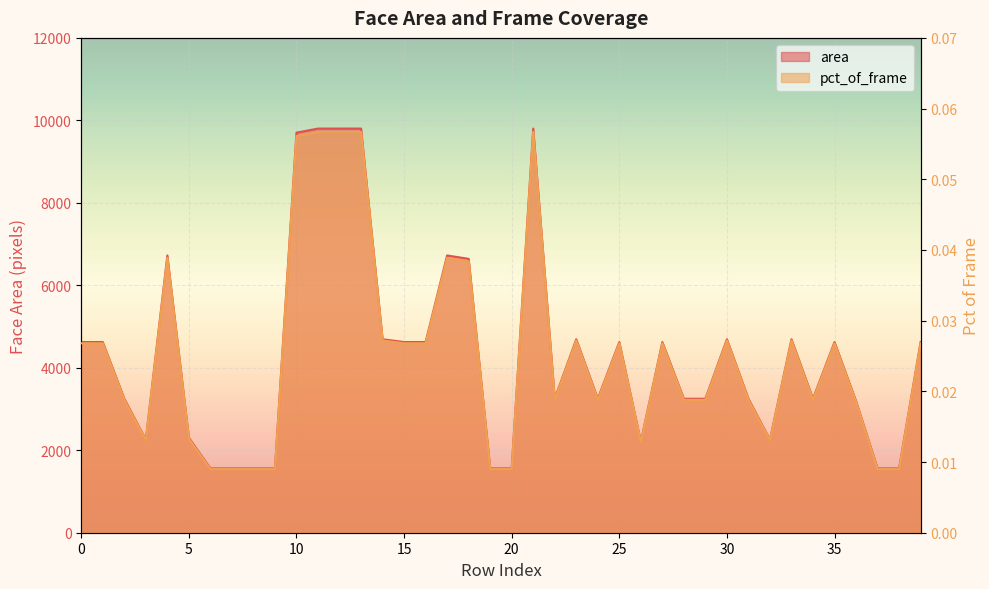

In pct_of_frame, how many points are higher than both neighbors (excluding endpoints)?

9